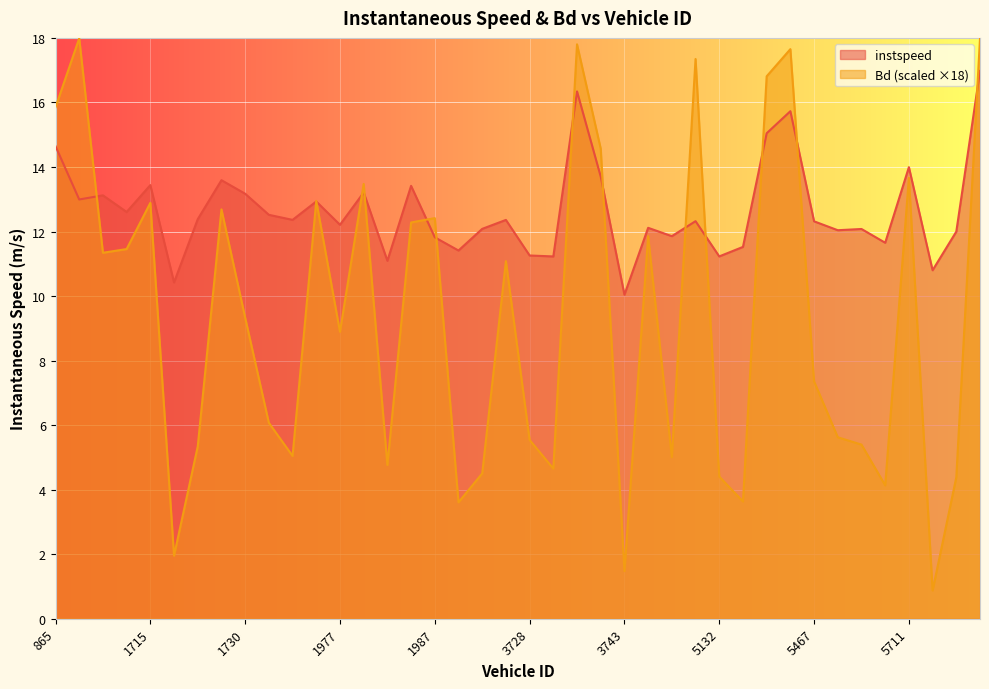

How many series are shown in this chart?

2